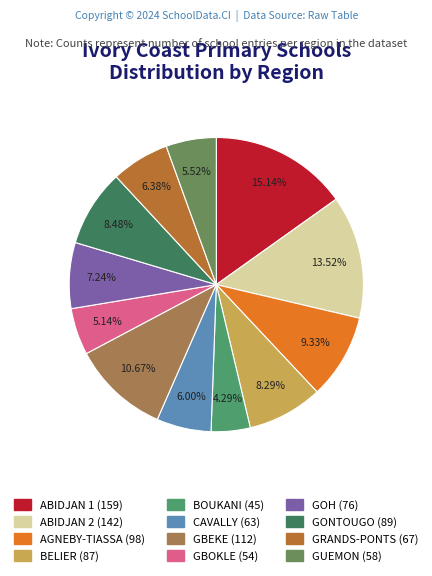

Does GBOKLE represent more than half of the total?

No